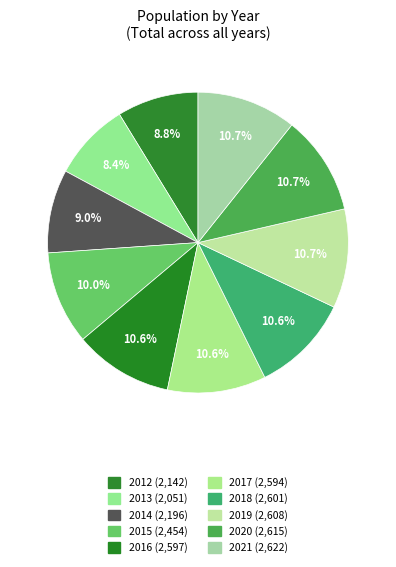

To the nearest percent, what percentage of the pie is 2013?

8%